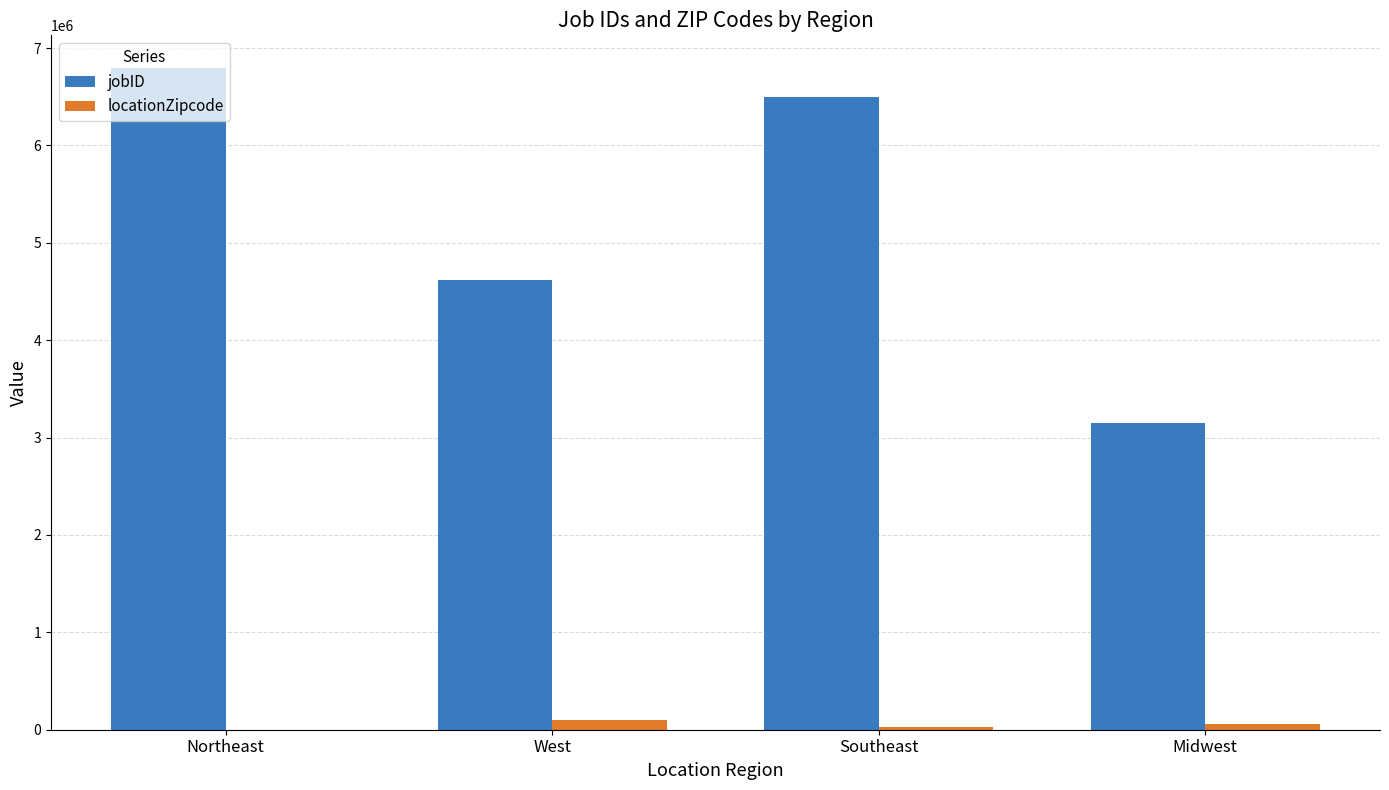

What is the approximate value of locationZipcode at Northeast?

1201